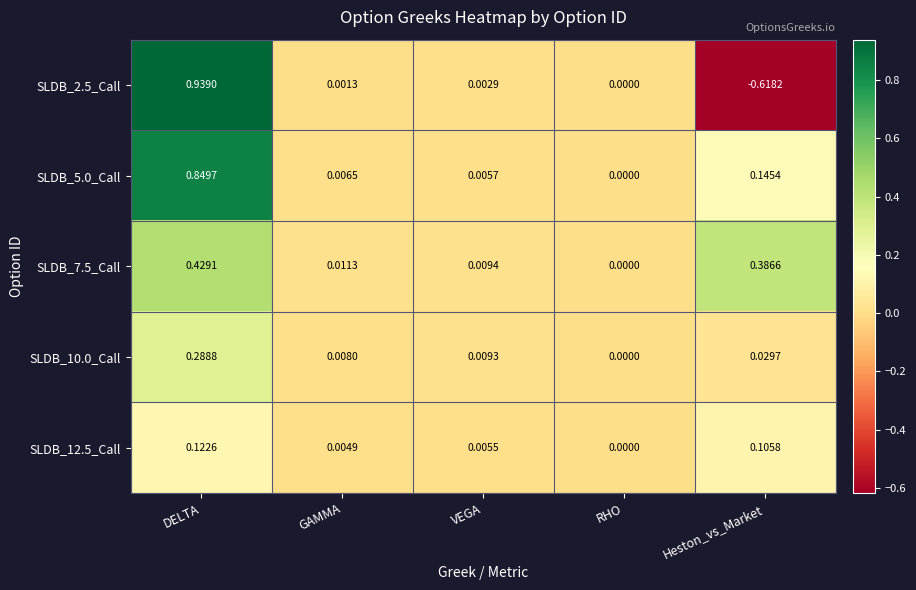

List the series in order of their peak value, highest first.

SLDB_2.5_Call, SLDB_5.0_Call, SLDB_7.5_Call, SLDB_10.0_Call, SLDB_12.5_Call